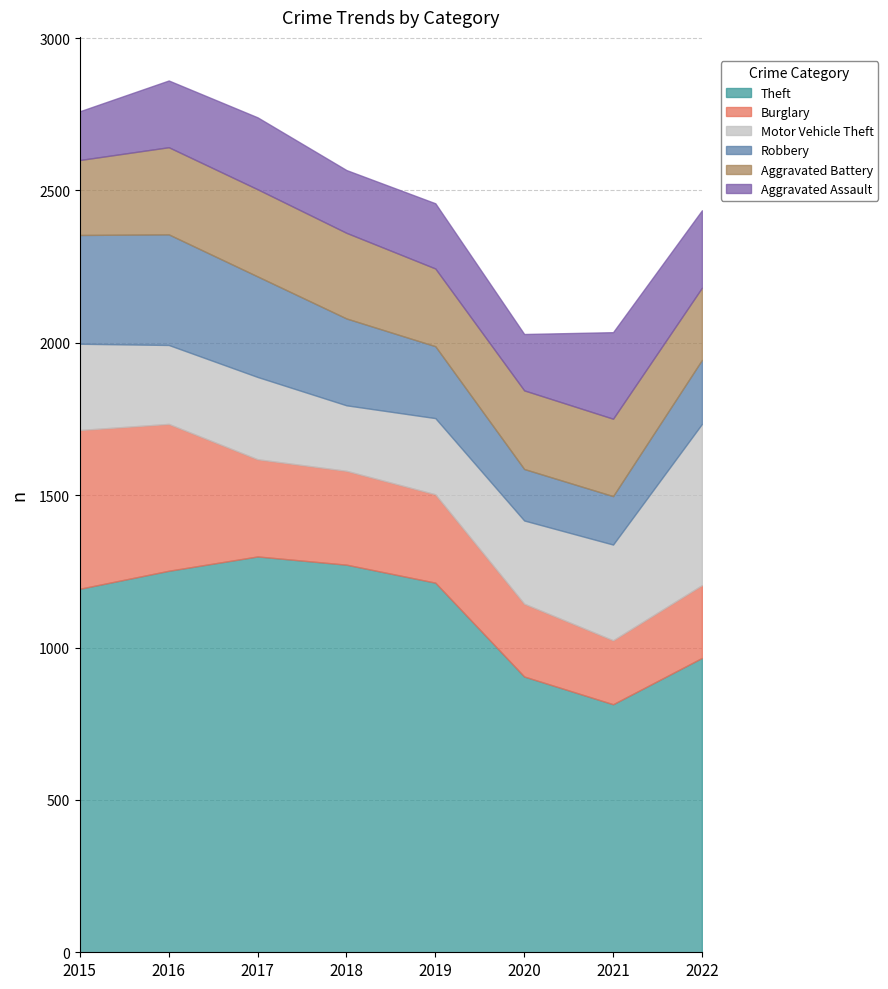

What is the difference between the maximum and minimum values in the Motor Vehicle Theft series?

314